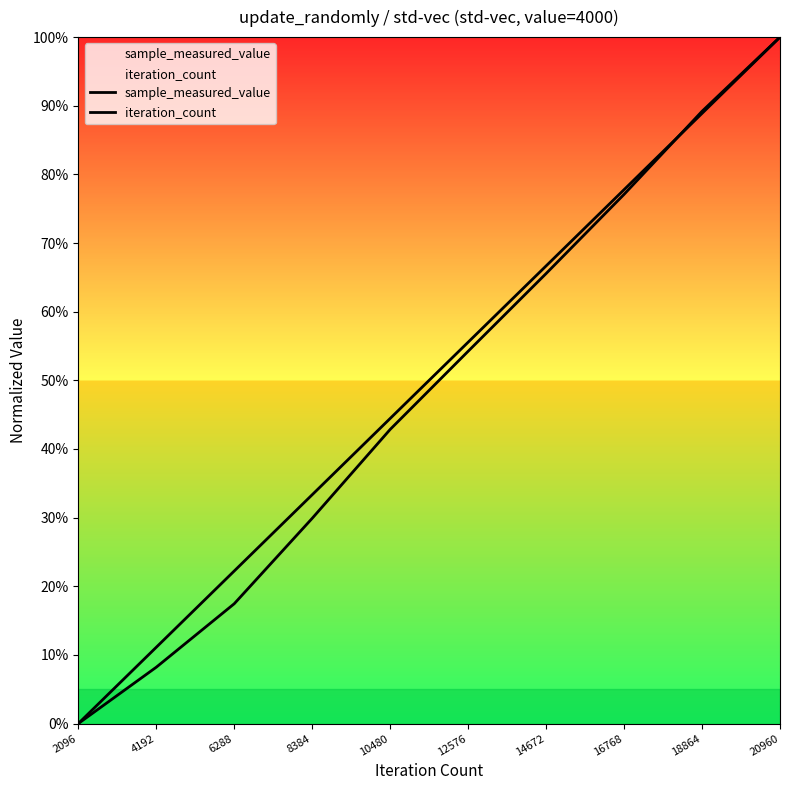

At which label is sample_measured_value closest to 0?

2096